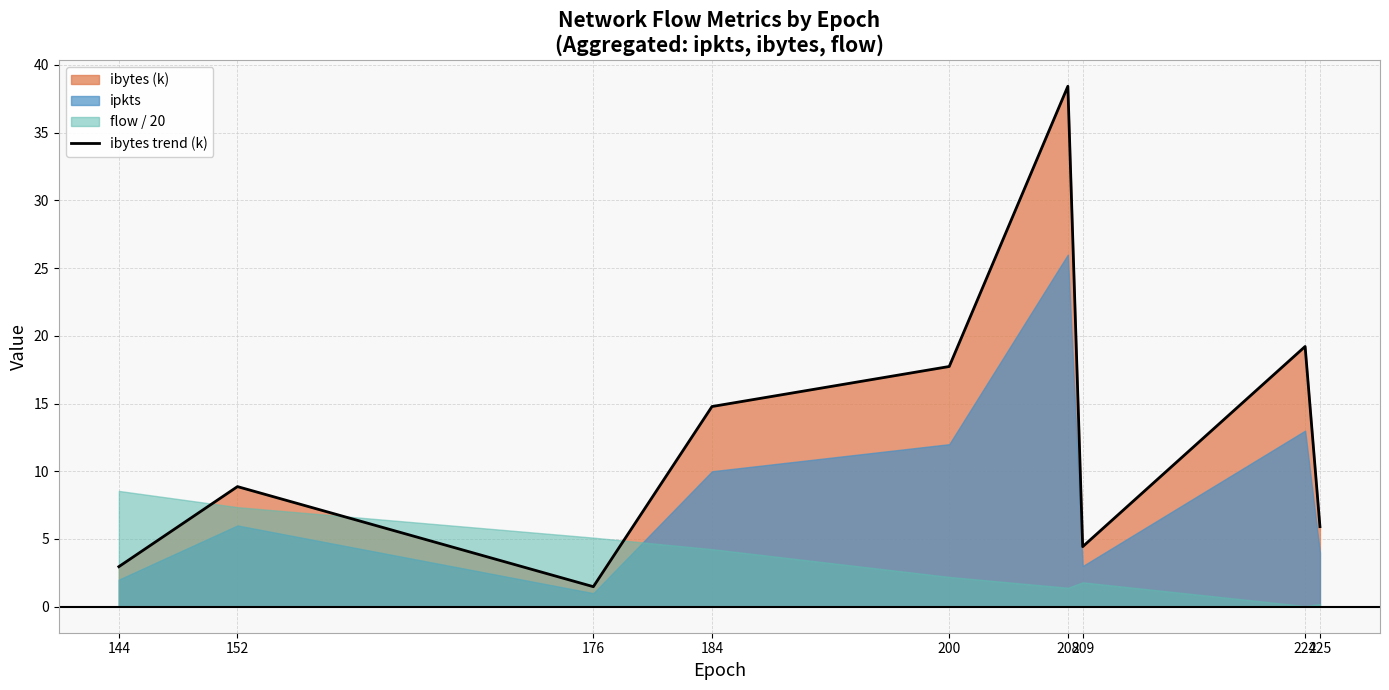

Reading right to left, extract all data points from this chart.

225=5.9	224=19.2	209=4.4	208=38.4	200=17.7	184=14.8	176=1.5	152=8.9	144=3.0